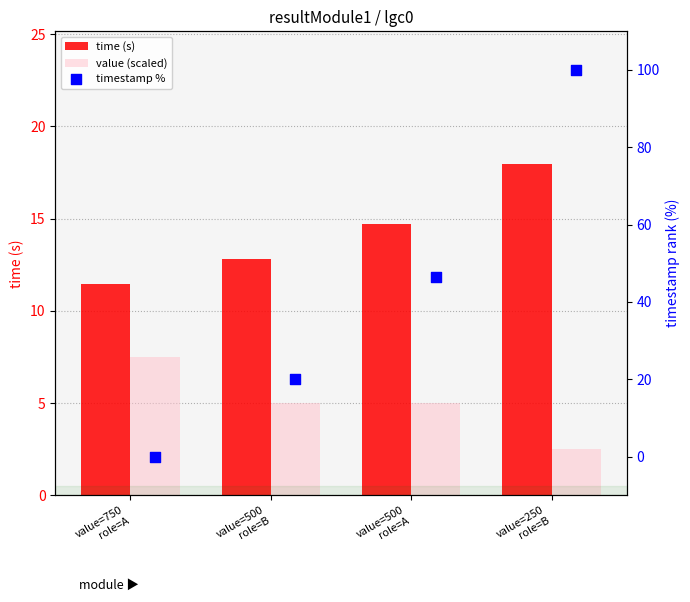

Which series has the largest total across all categories?

timestamp %